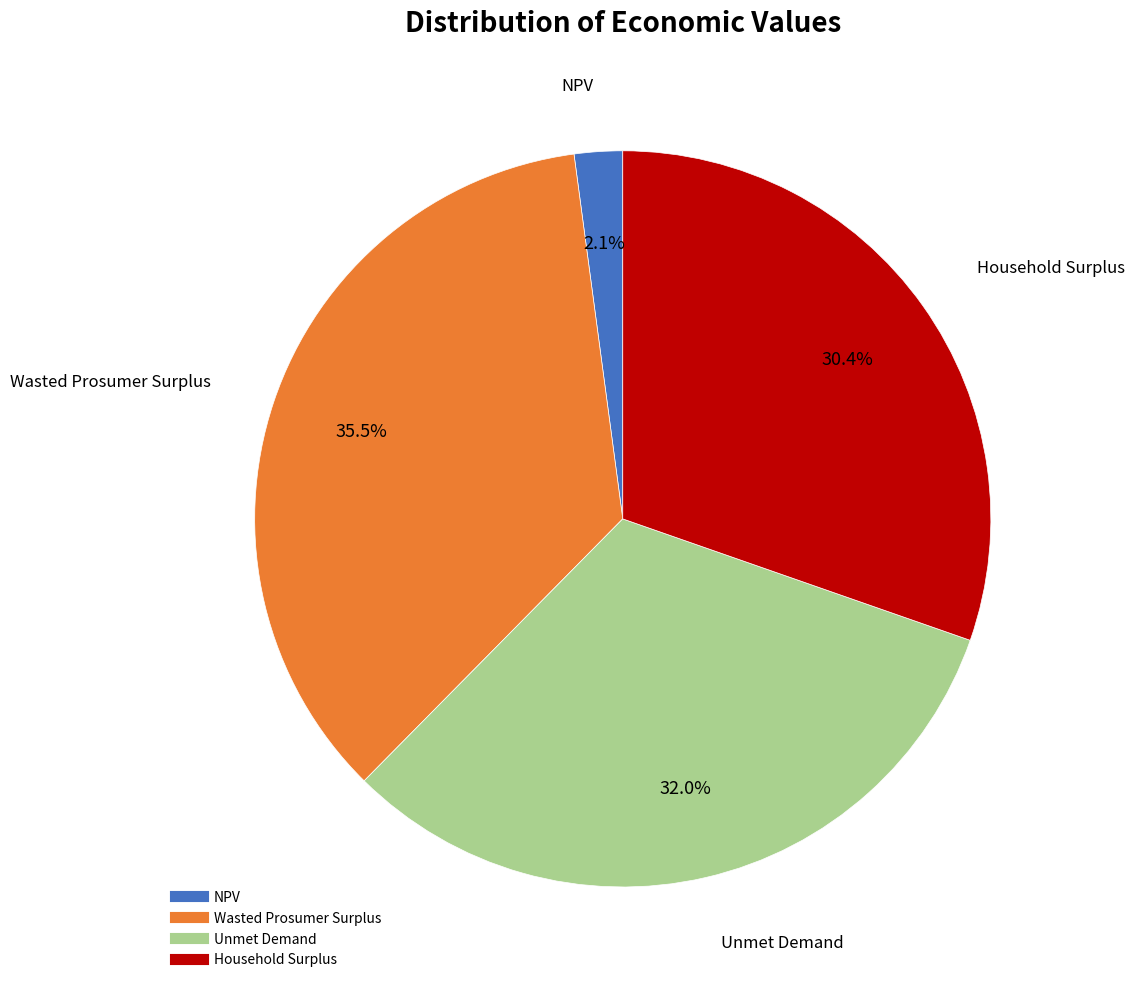

Is it true that Unmet Demand is 32% of the pie?

True